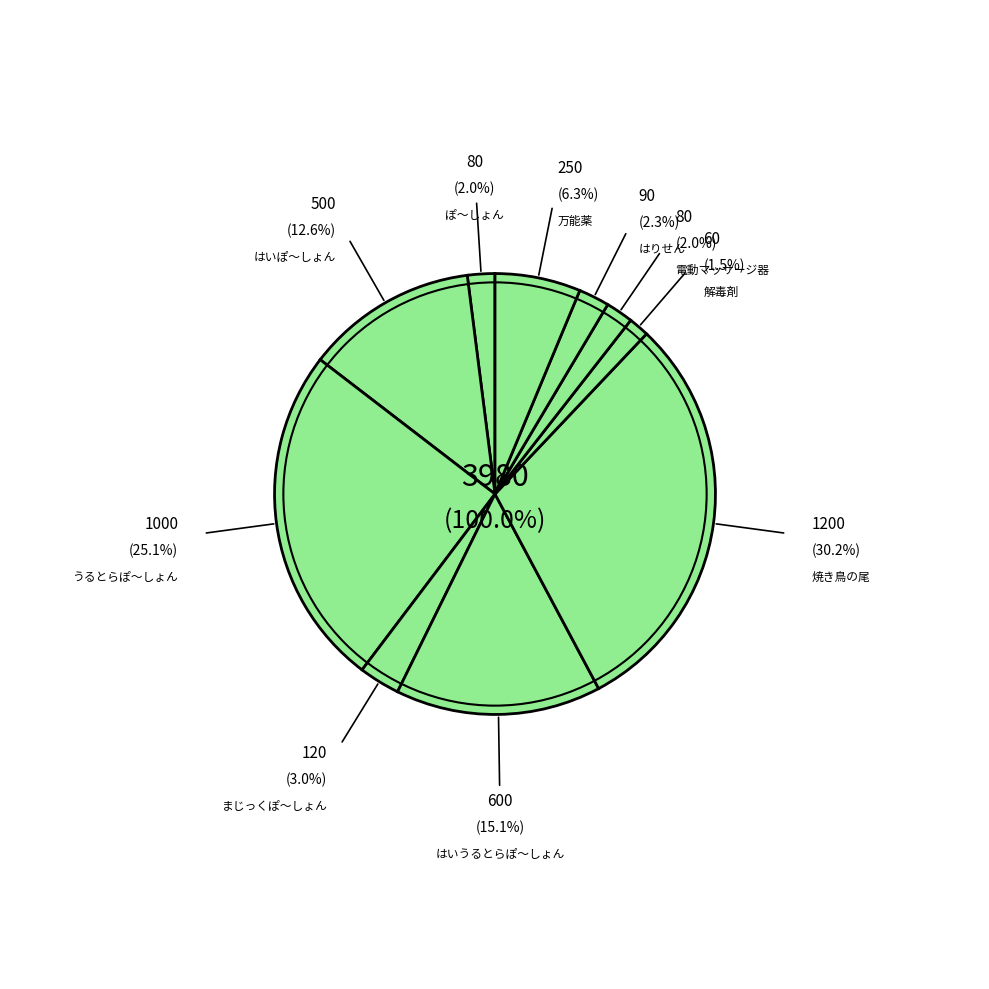

What is the smallest slice in the pie chart?

解毒剤